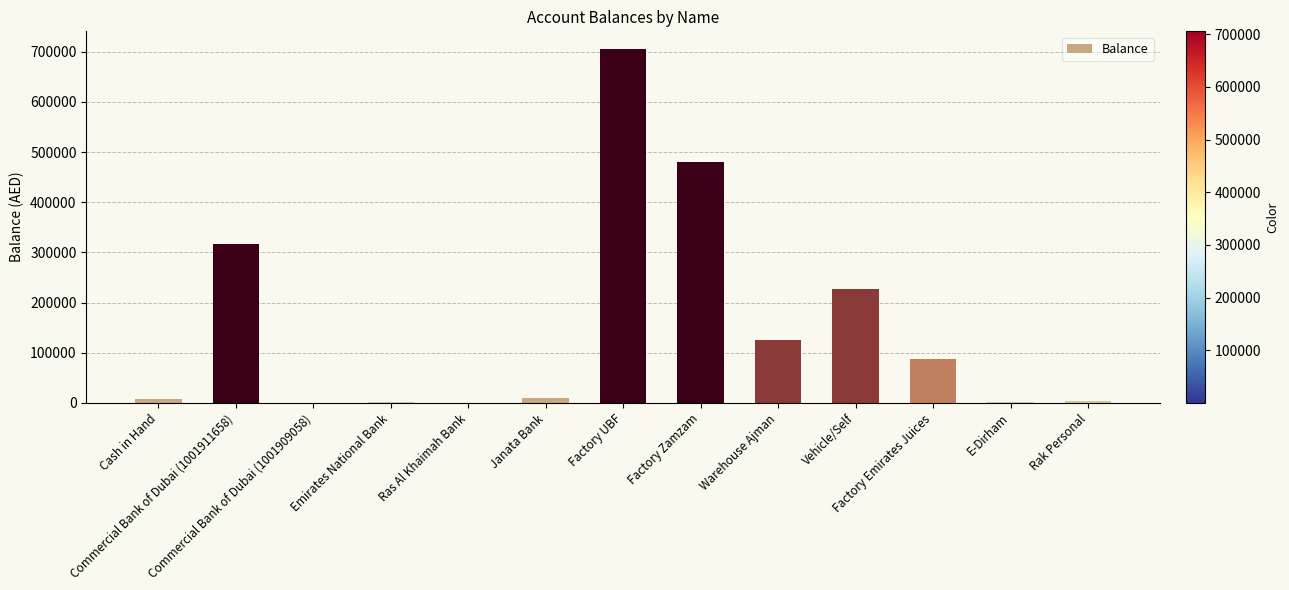

What is the maximum value shown in the chart?

705378.7